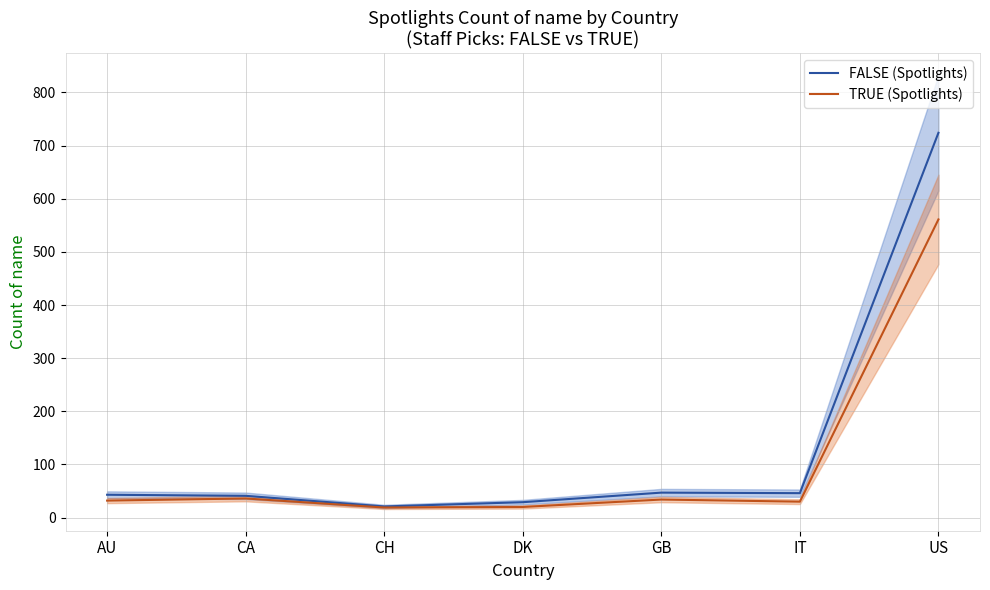

Reading left to right, what are all the values shown in this chart?

FALSE (Spotlights): AU=43	CA=41	CH=21	DK=29	GB=47	IT=46	US=724
TRUE (Spotlights): AU=32	CA=36	CH=19	DK=20	GB=34	IT=30	US=561